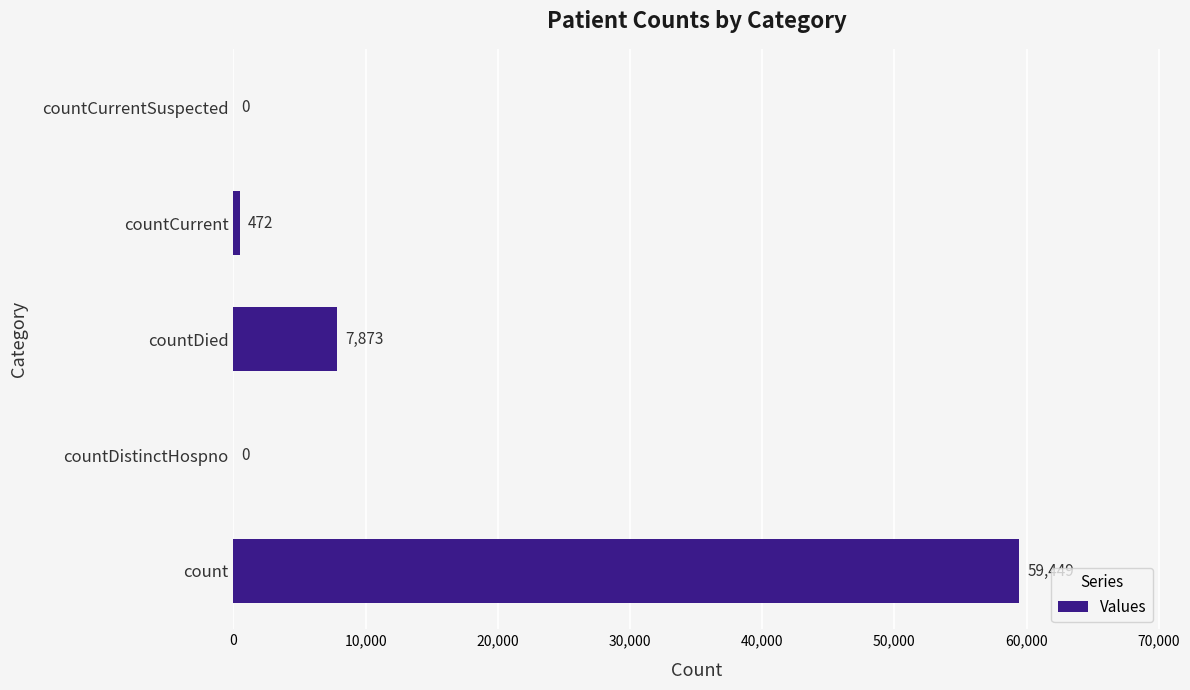

What is the sum of the values at countCurrent and countDied?

8345